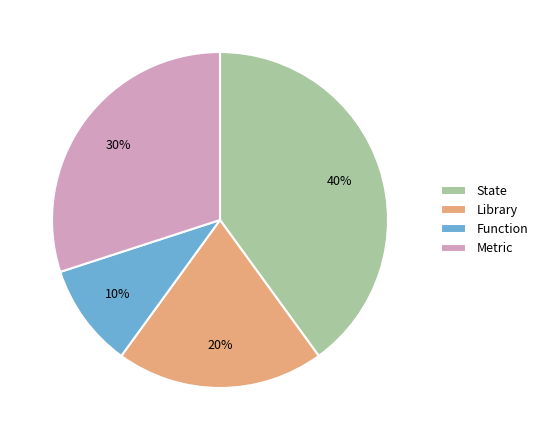

Does State represent more than half of the total?

No